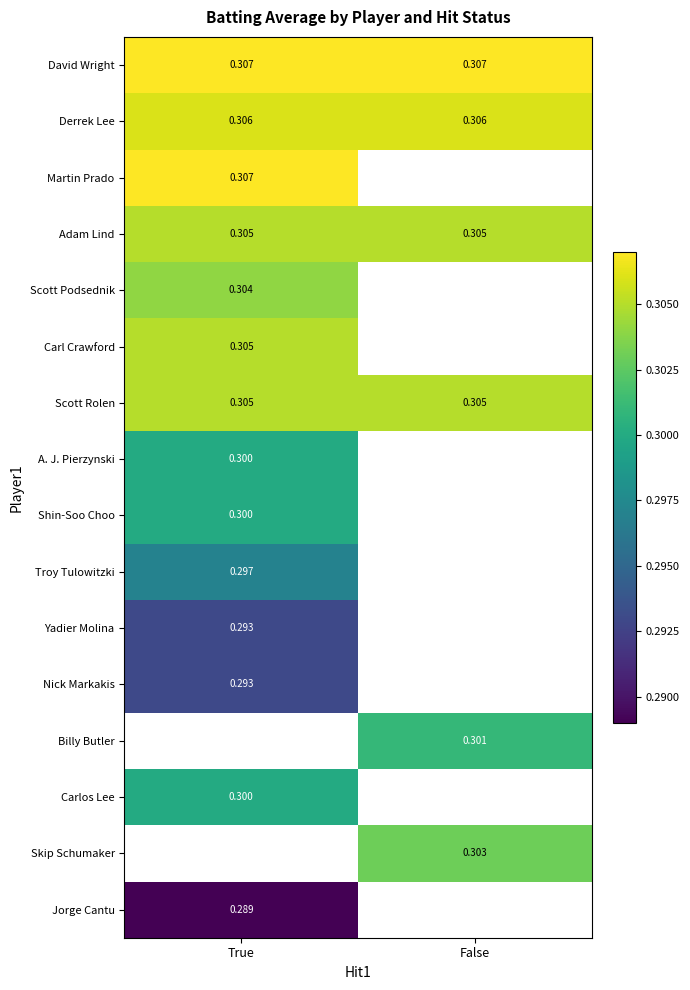

Read the Scott Rolen value at True.

0.3